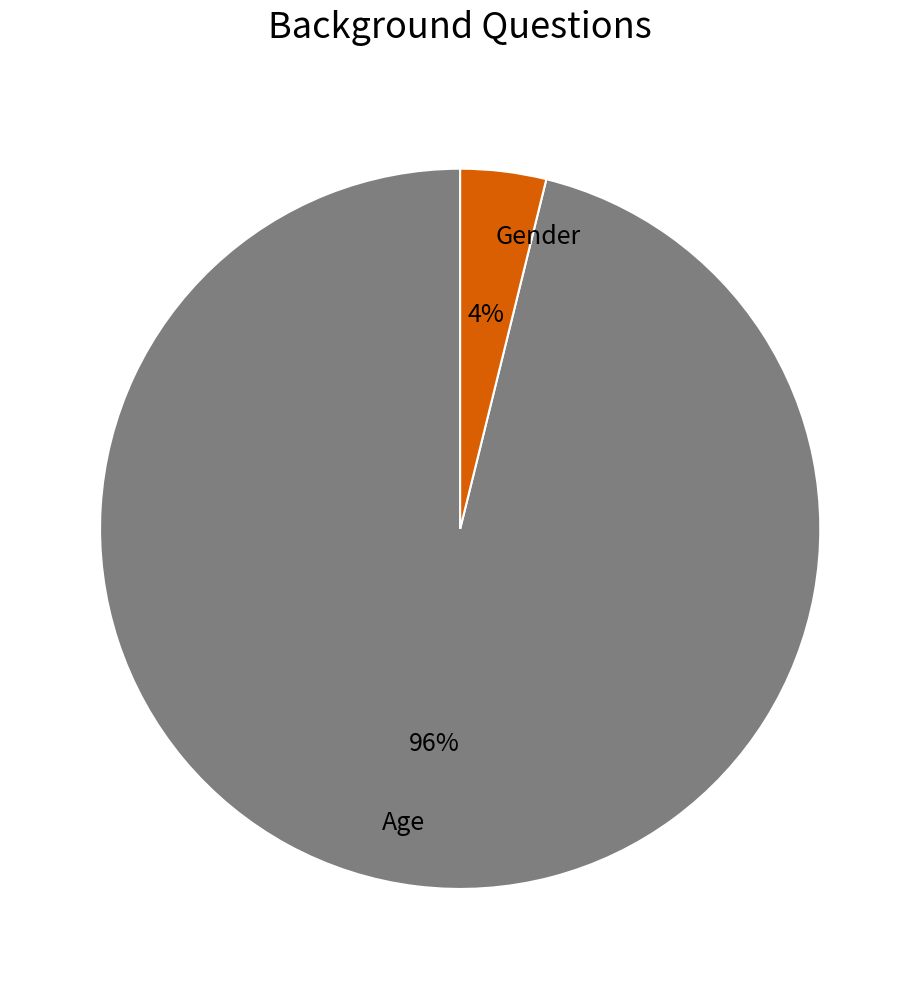

To the nearest percent, what is the combined percentage of Gender and Age?

100%